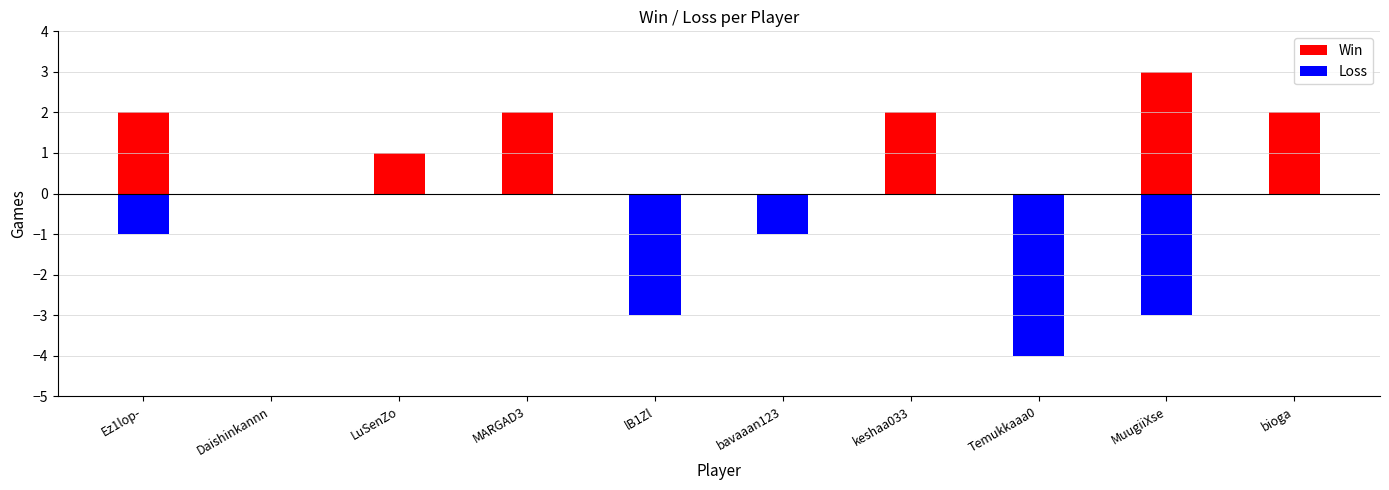

How many Loss values are between -3 and 0?

9